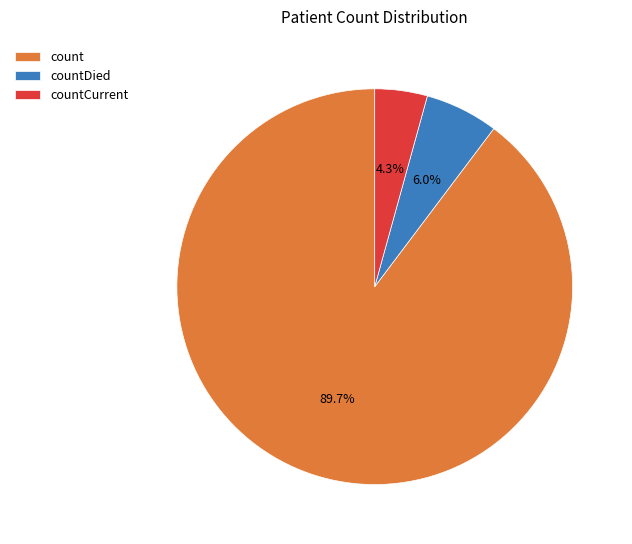

To the nearest percent, what portion does countDied represent?

6%